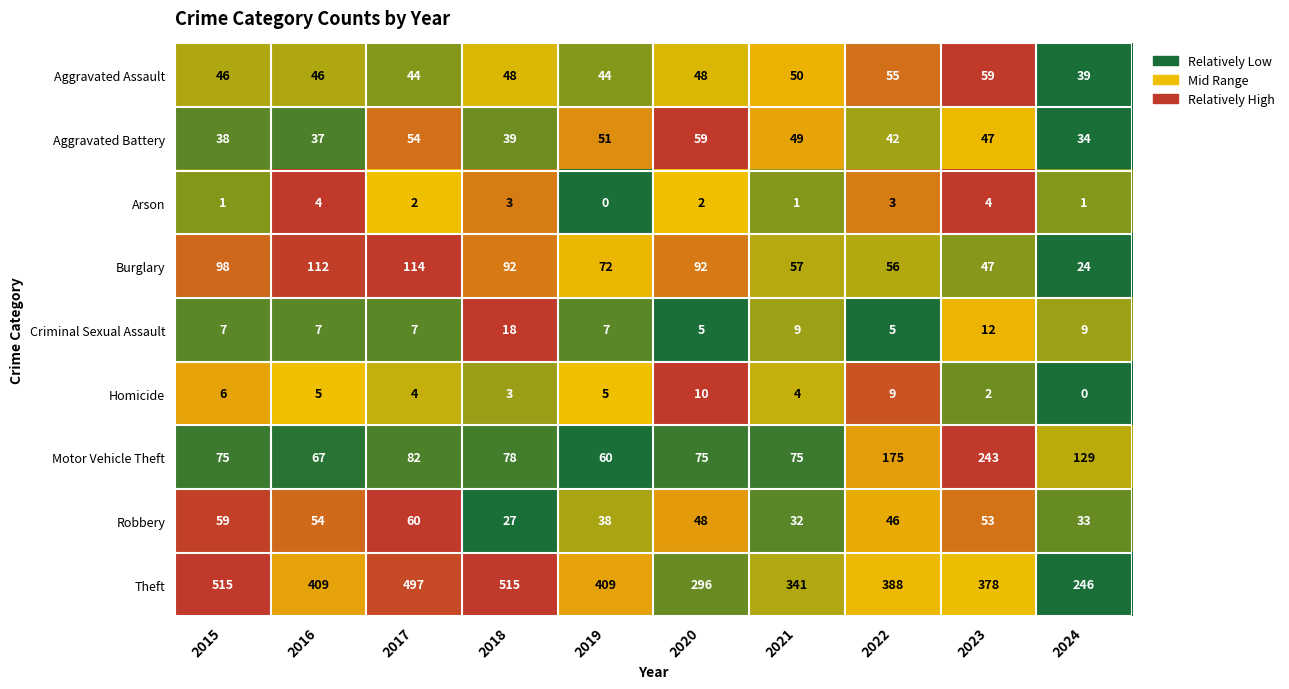

At which label does Motor Vehicle Theft first exceed 78?

2017